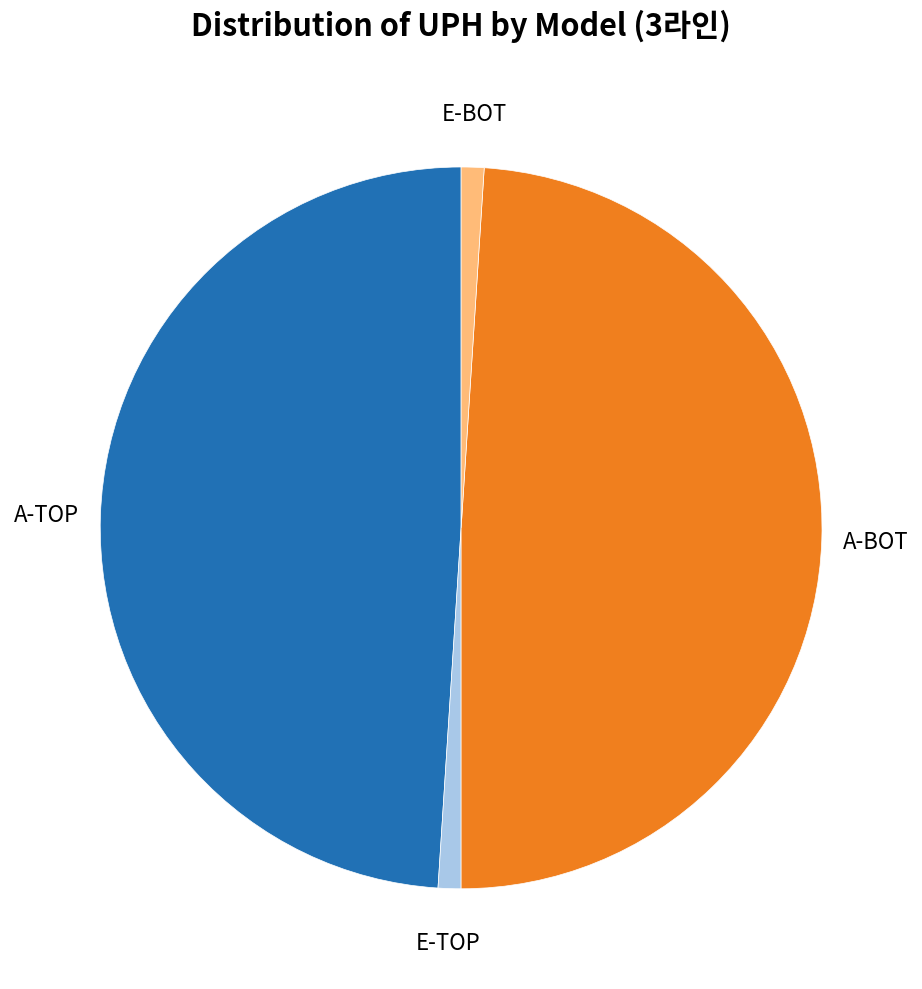

How many segments does this pie chart have?

4